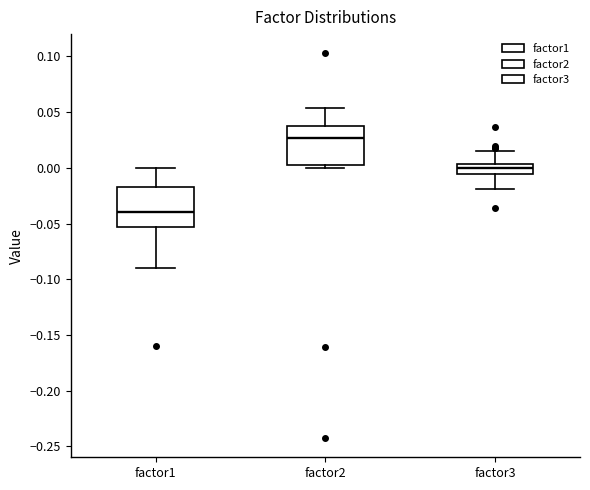

Where does the lower whisker of the box for factor1 end on the y-axis? The values are not printed on the chart, so give them approximately, as read against the axis.

-0.090